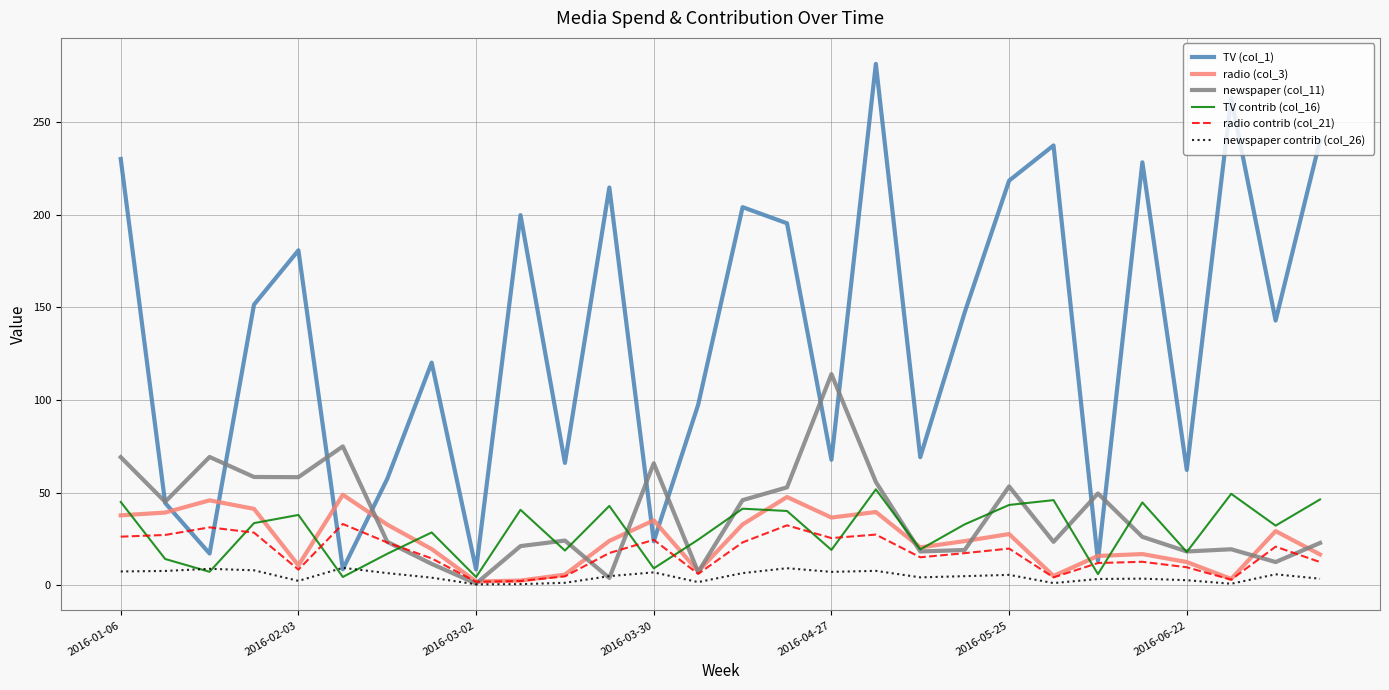

Which series has the largest total across all categories?

TV (col_1)